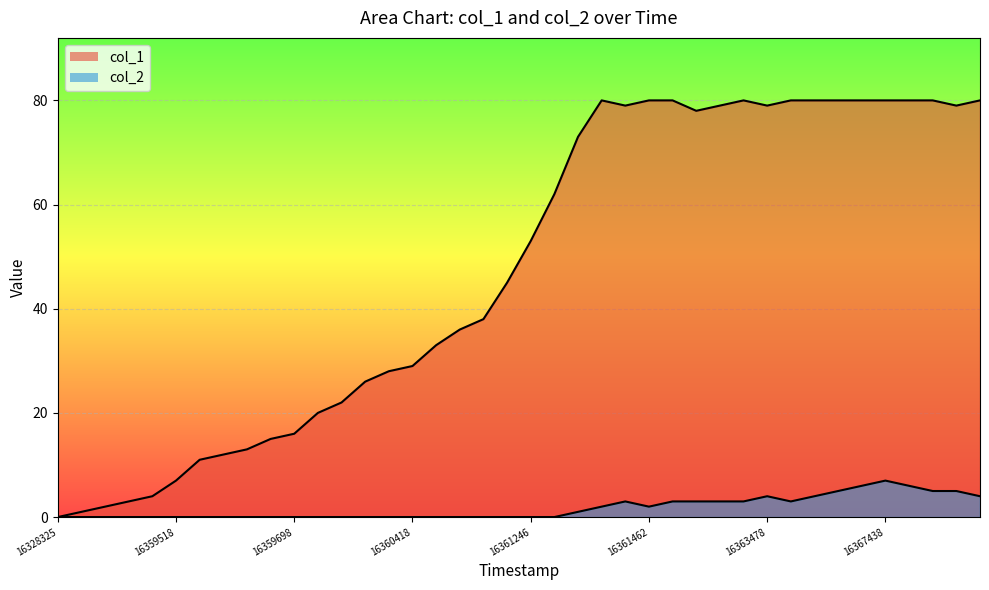

True or false: col_2 and col_1 cross at least once.

False